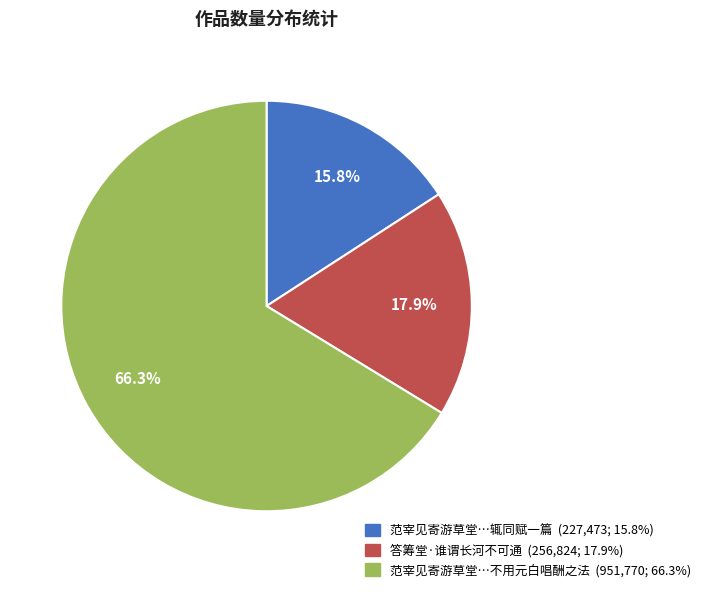

To the nearest percent, what is the difference between the largest and smallest slice percentages?

50%